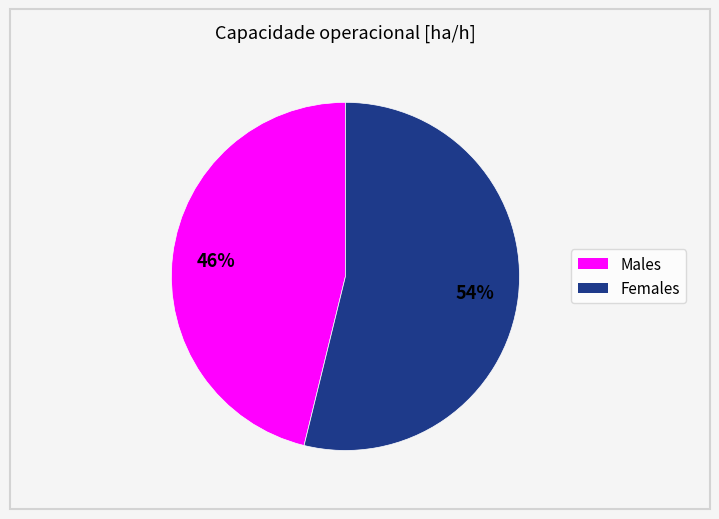

Is there a majority slice in this chart?

Yes